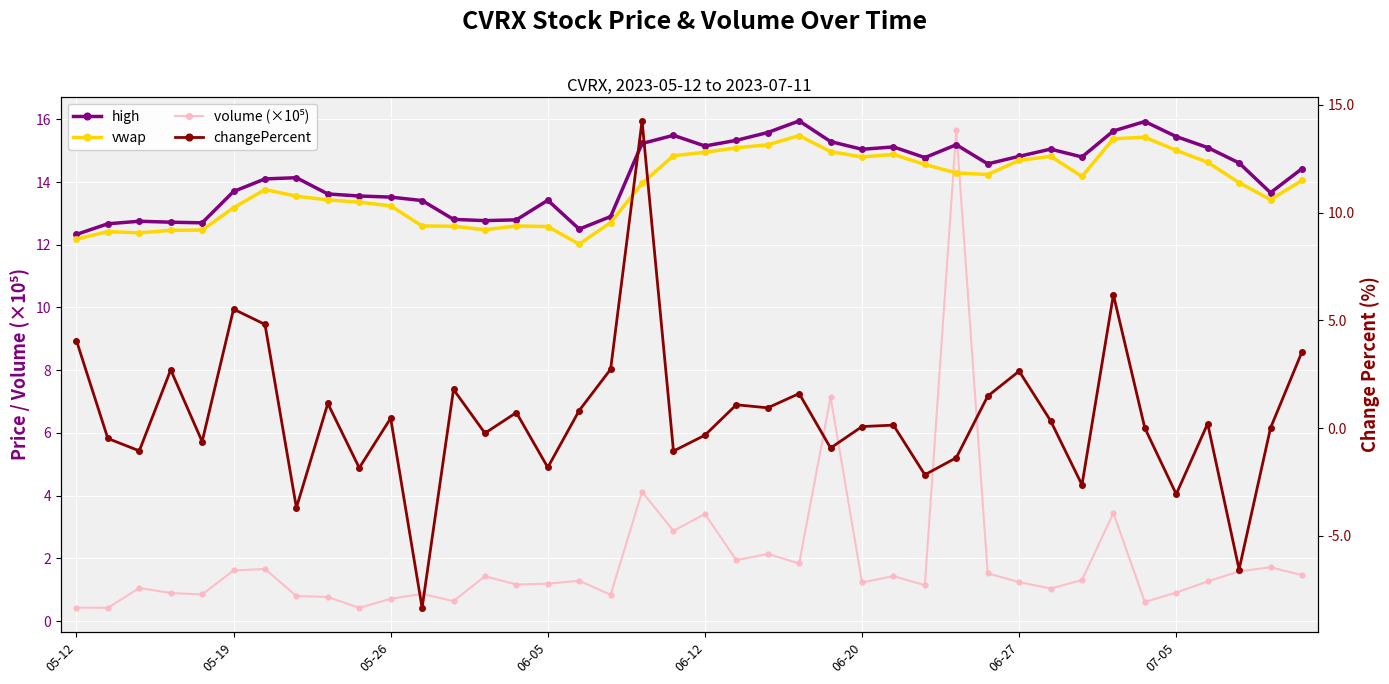

How many series are shown in this chart?

4